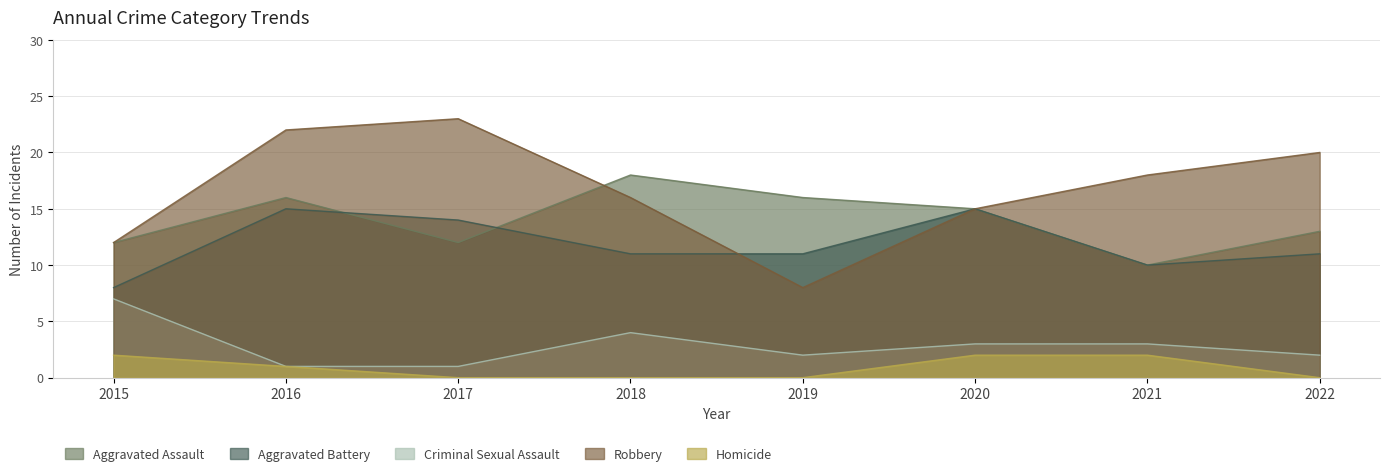

What is the value of the Criminal Sexual Assault point at the 1st from the left?

7